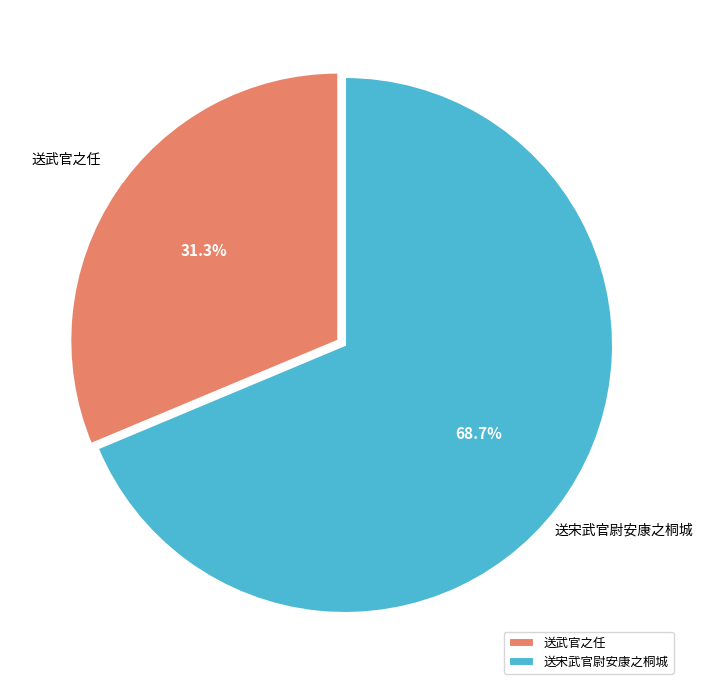

What is the ratio of the value at 送宋武官尉安康之桐城 to the value at 送武官之任?

2.2